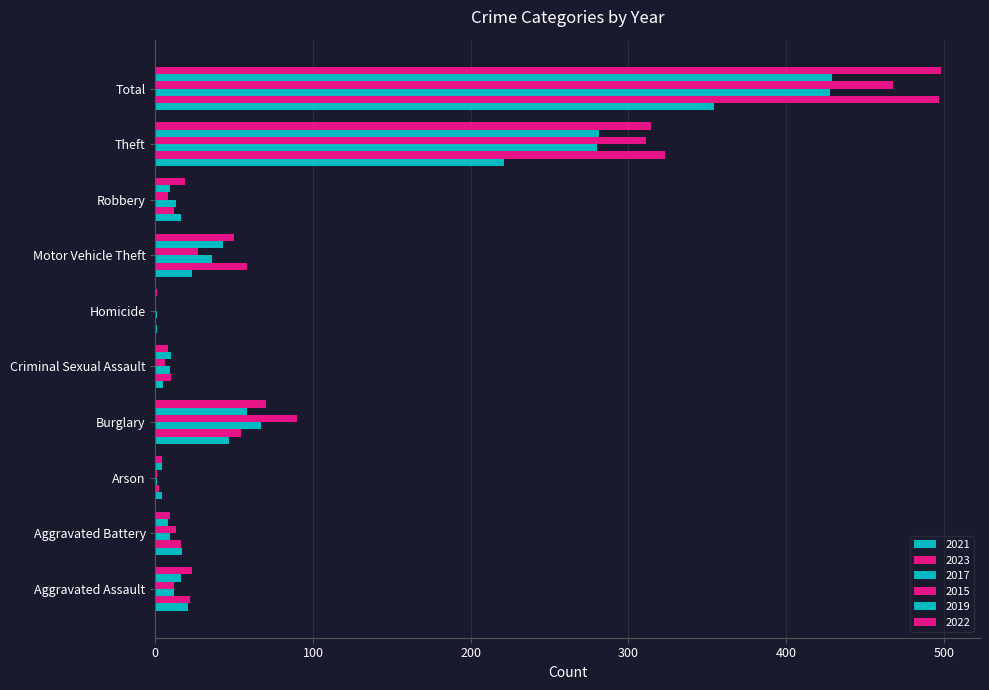

What is the total value across all series at Burglary?

386